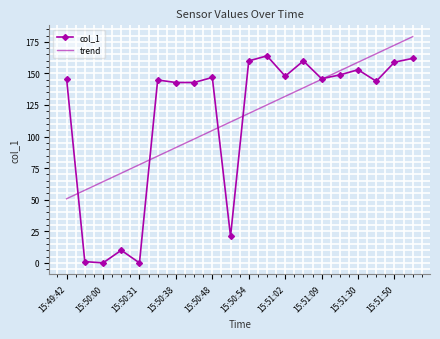

Which series has the largest range (max minus min)?

col_1